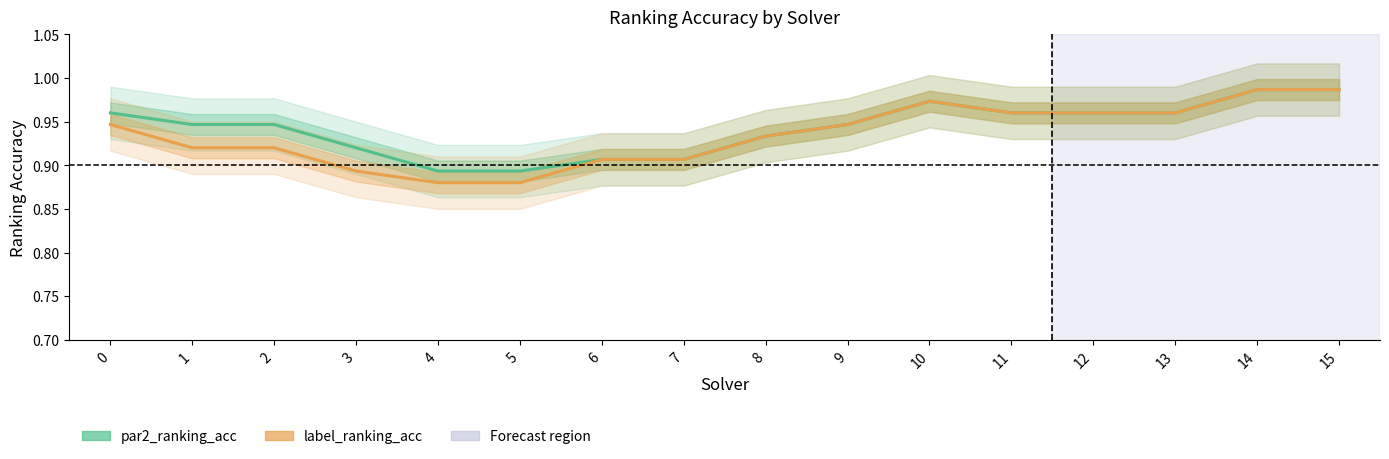

Is it true that label_ranking_acc equals 0.9 at 7?

True